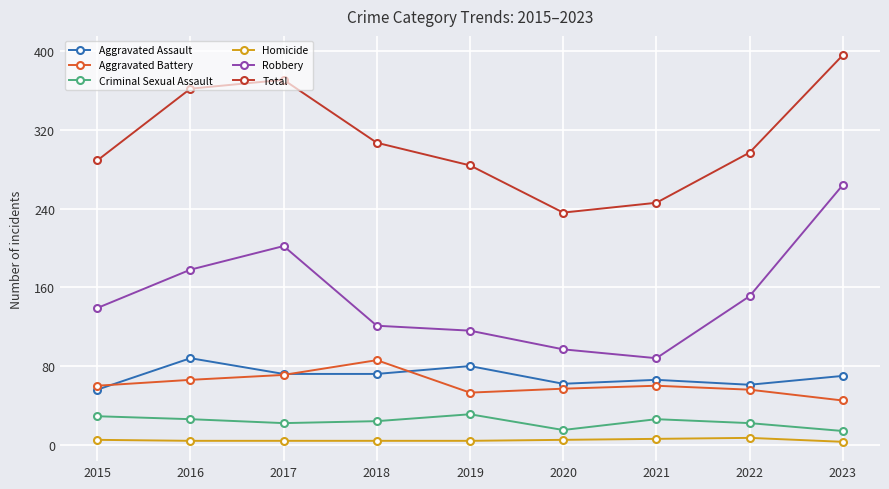

What is the sum of all Aggravated Assault values?

627